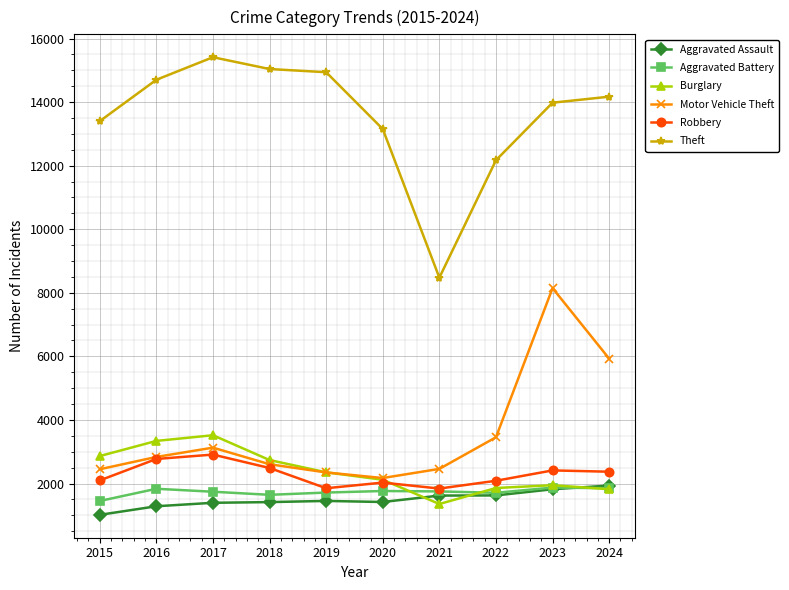

Which label corresponds to the largest value in the chart?

2017